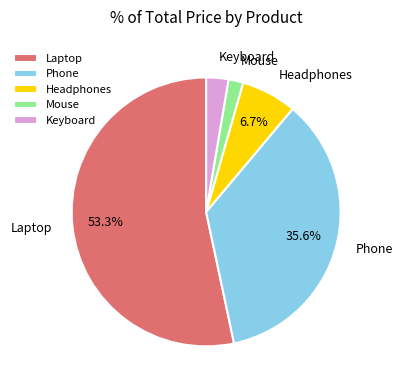

Rank the categories by value from highest to lowest.

Laptop, Phone, Headphones, Keyboard, Mouse